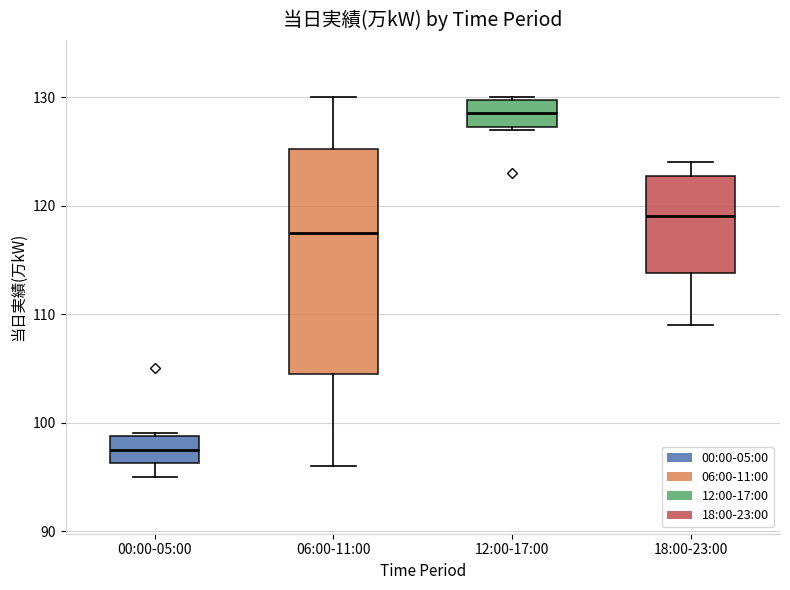

Reading left to right, transcribe this box plot: for each box, give where its median line is, the range the box spans, and where its two whiskers end, as read against the y-axis. The values are not printed on the chart, so give them approximately, as read against the axis.

00:00-05:00: median 98, box 96 to 99, whiskers 95 to 99
06:00-11:00: median 118, box 105 to 125, whiskers 96 to 130
12:00-17:00: median 129, box 127 to 130, whiskers 127 to 130
18:00-23:00: median 119, box 114 to 123, whiskers 109 to 124